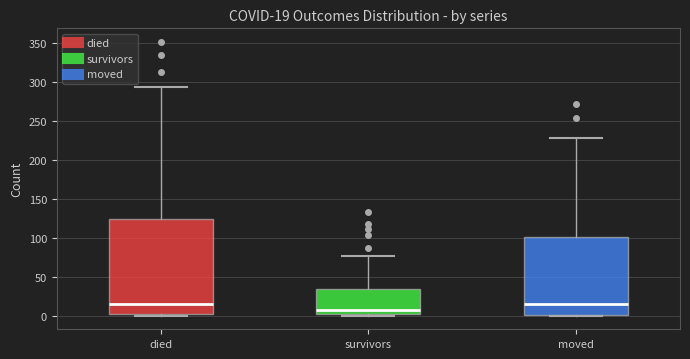

Comparing the boxes themselves (not the whiskers), which one is the tallest?

died